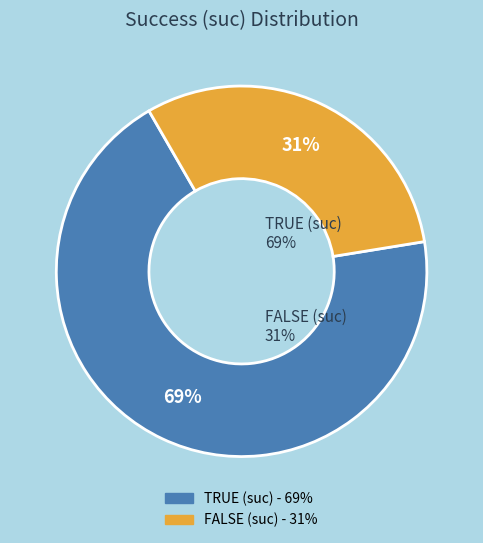

Which slice is the largest?

TRUE